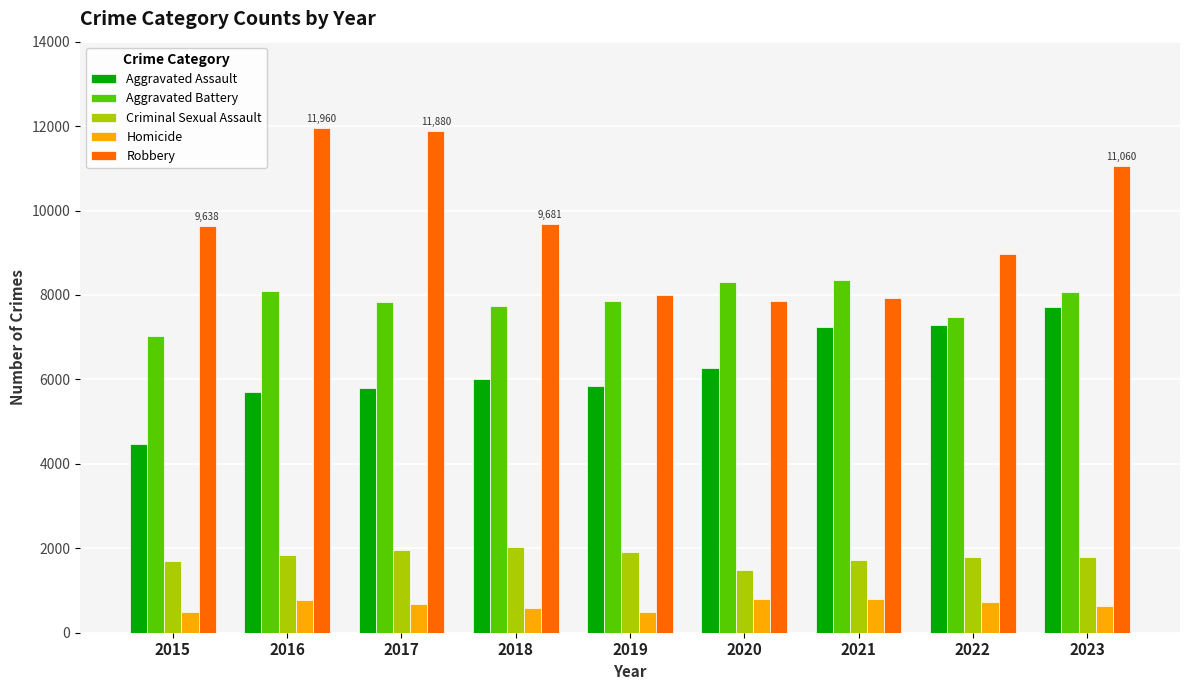

Which series has the largest total across all categories?

Robbery